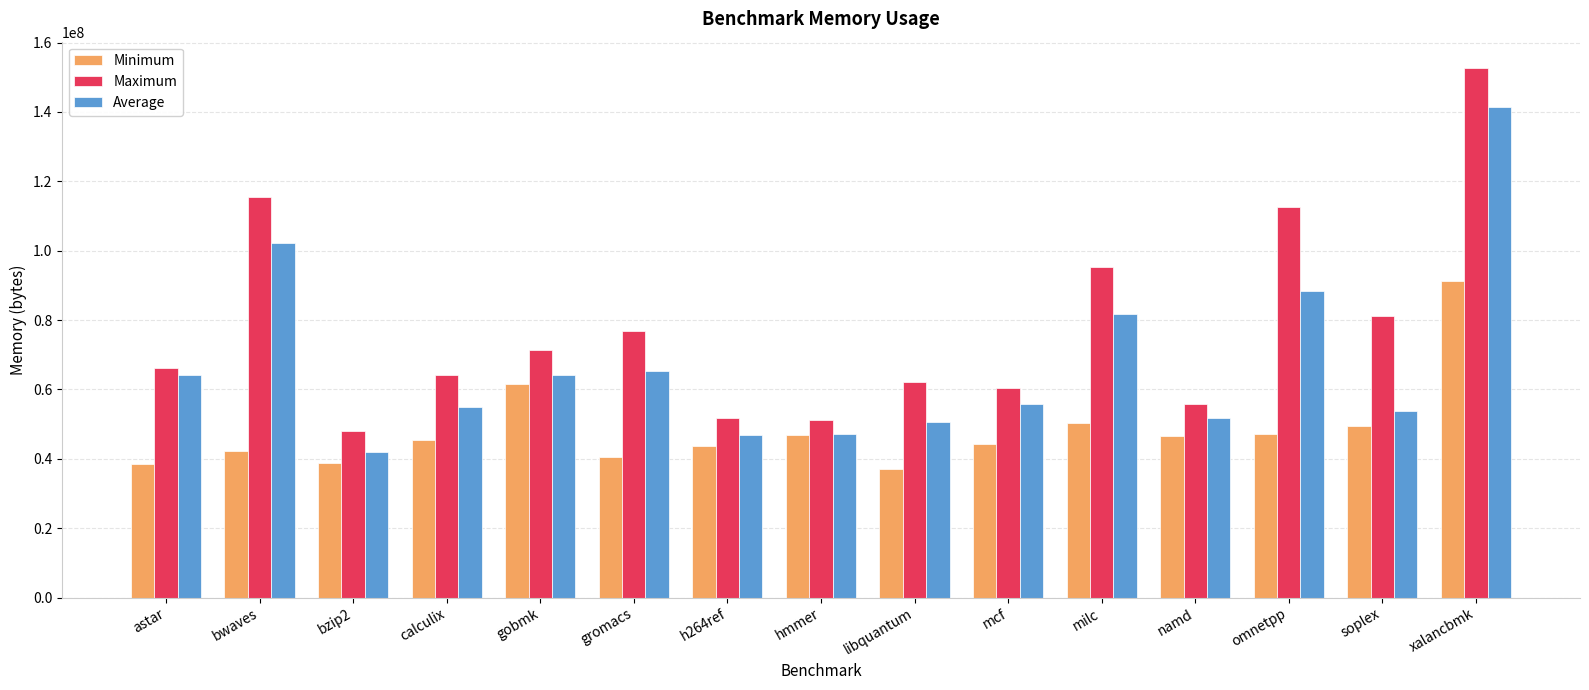

What is the label of the 9th bar from the left?

libquantum